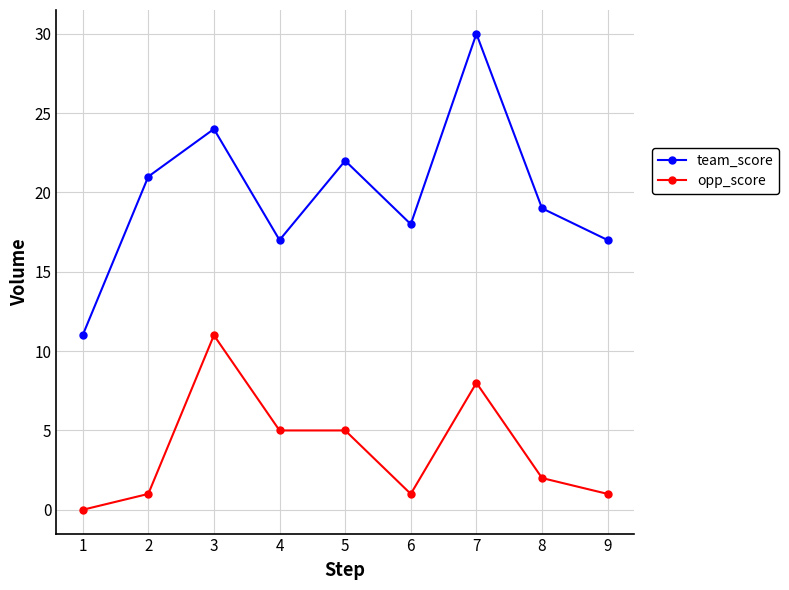

At how many categories does at least one series exceed 7?

9